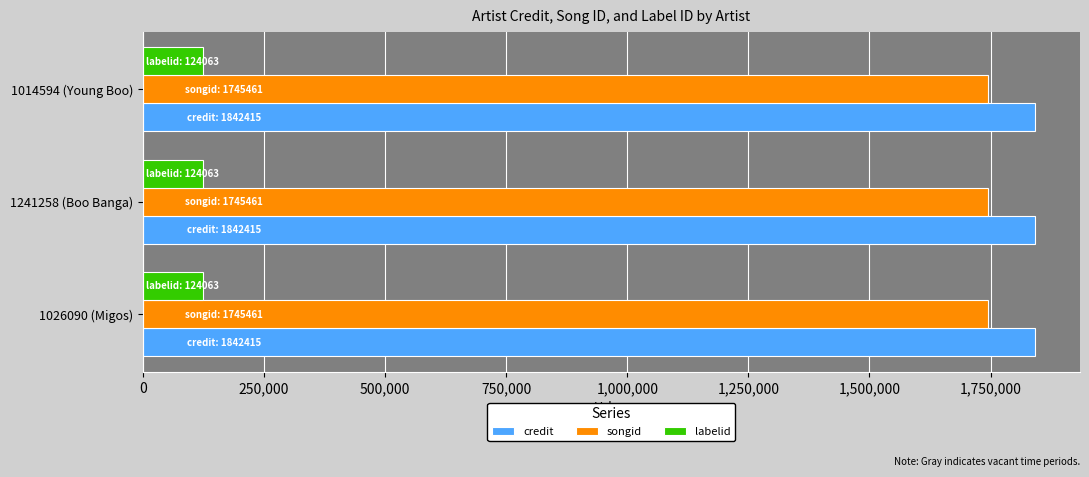

The labelid series shows 124063 at 1026090 (Migos). True or false?

True